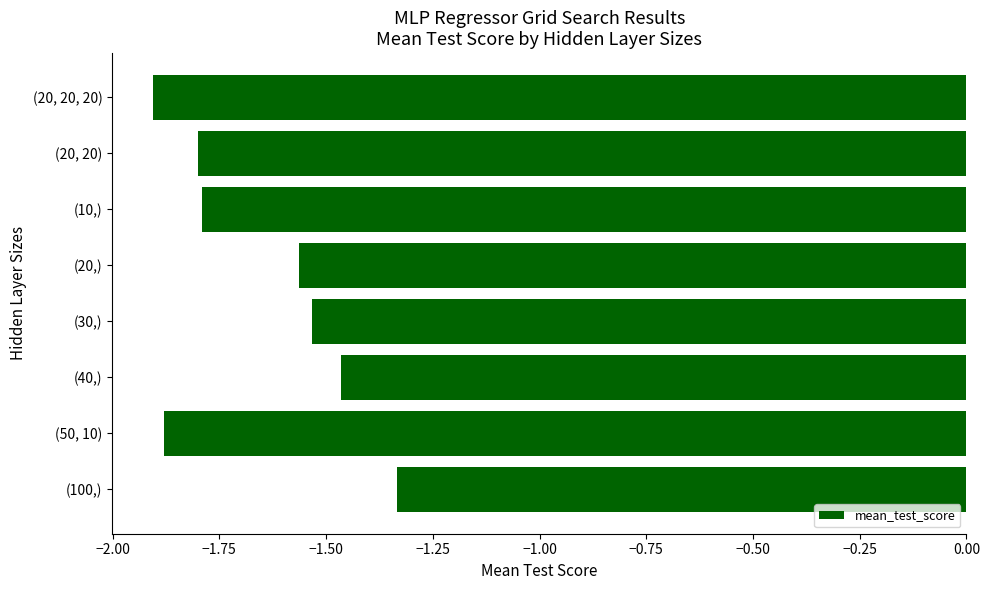

List the labels in order of value, largest first.

(100,), (40,), (30,), (20,), (10,), (20, 20), (50, 10), (20, 20, 20)